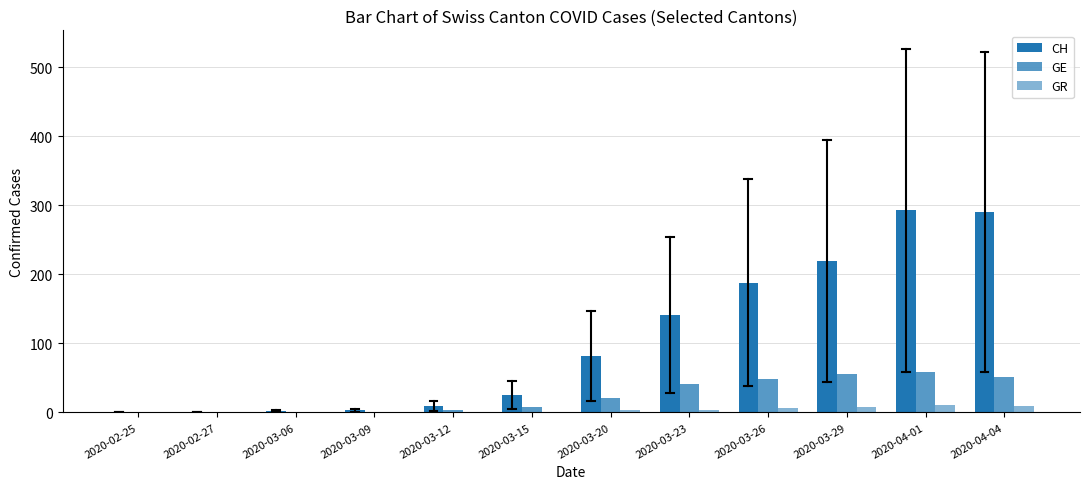

At 2020-03-06, list the series in order from largest to smallest.

CH, GE, GR